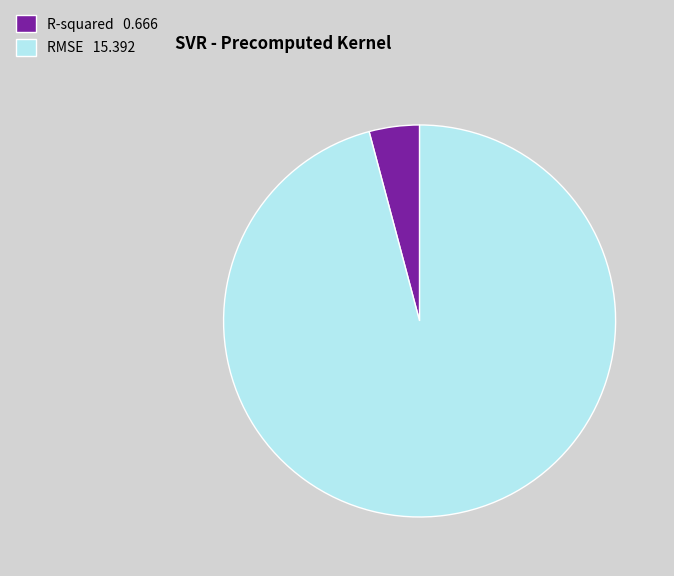

How many segments does this pie chart have?

2